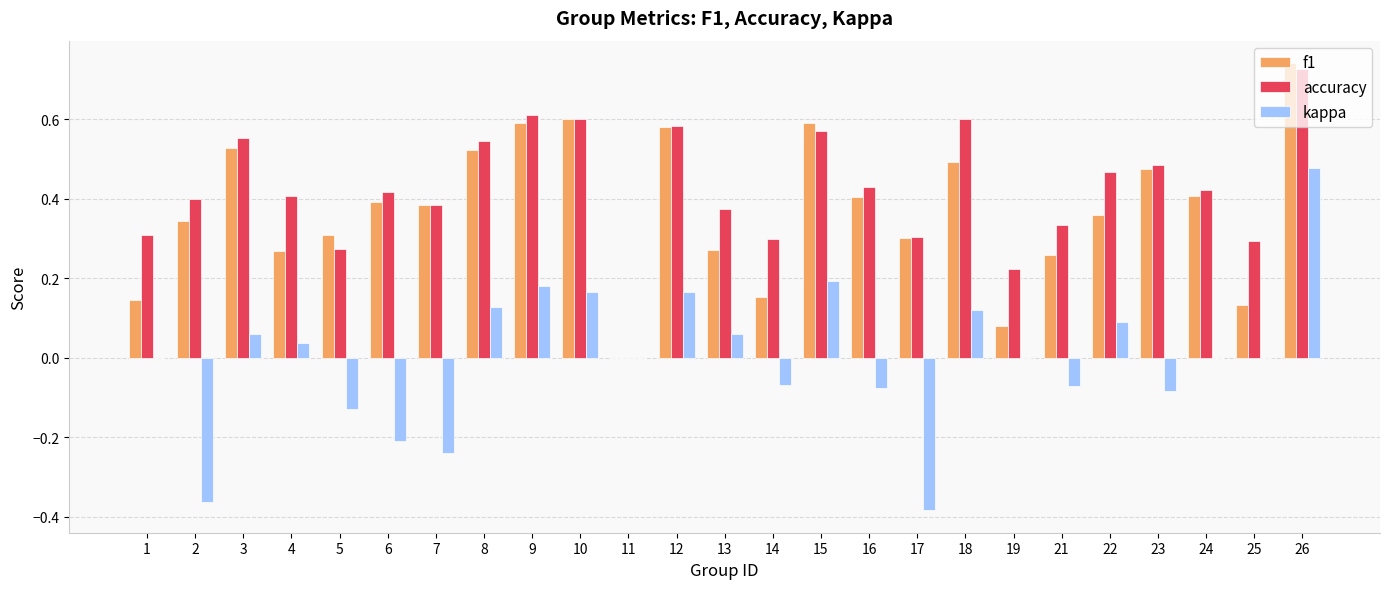

How many values in the f1 series exceed 0?

24